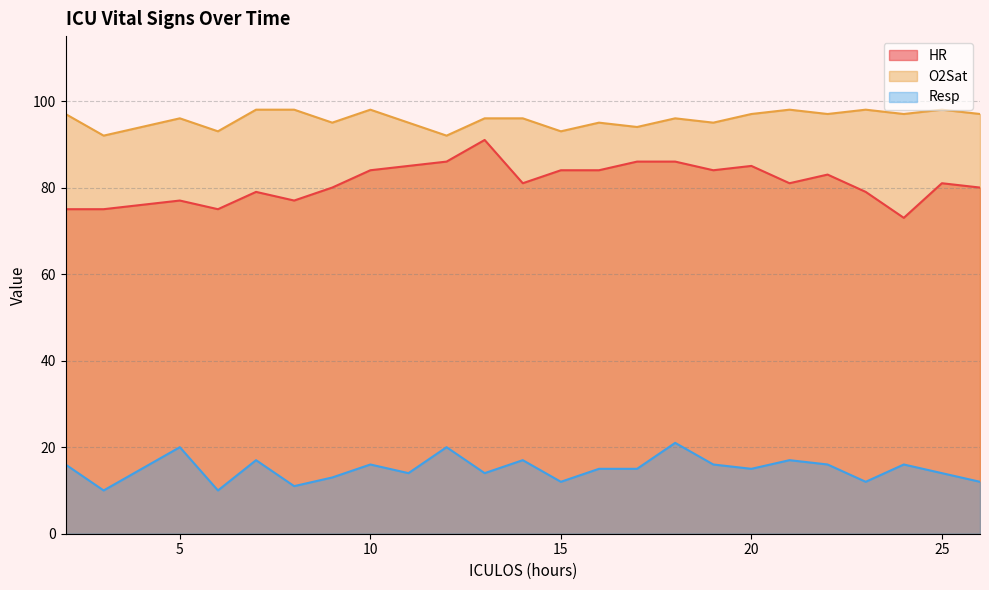

What is the sum of all O2Sat values?

2301